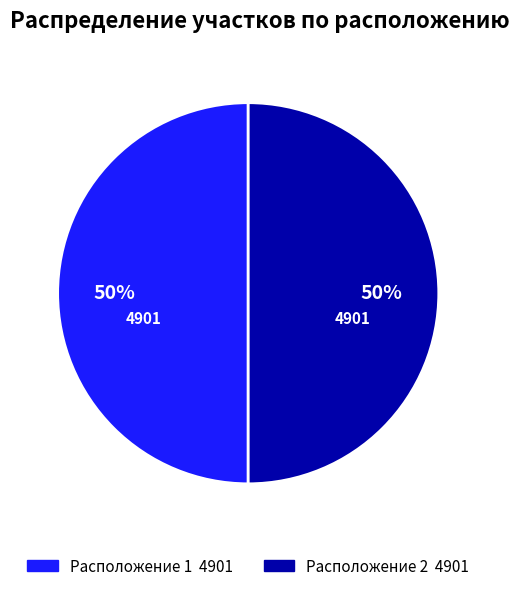

How many segments does this pie chart have?

2